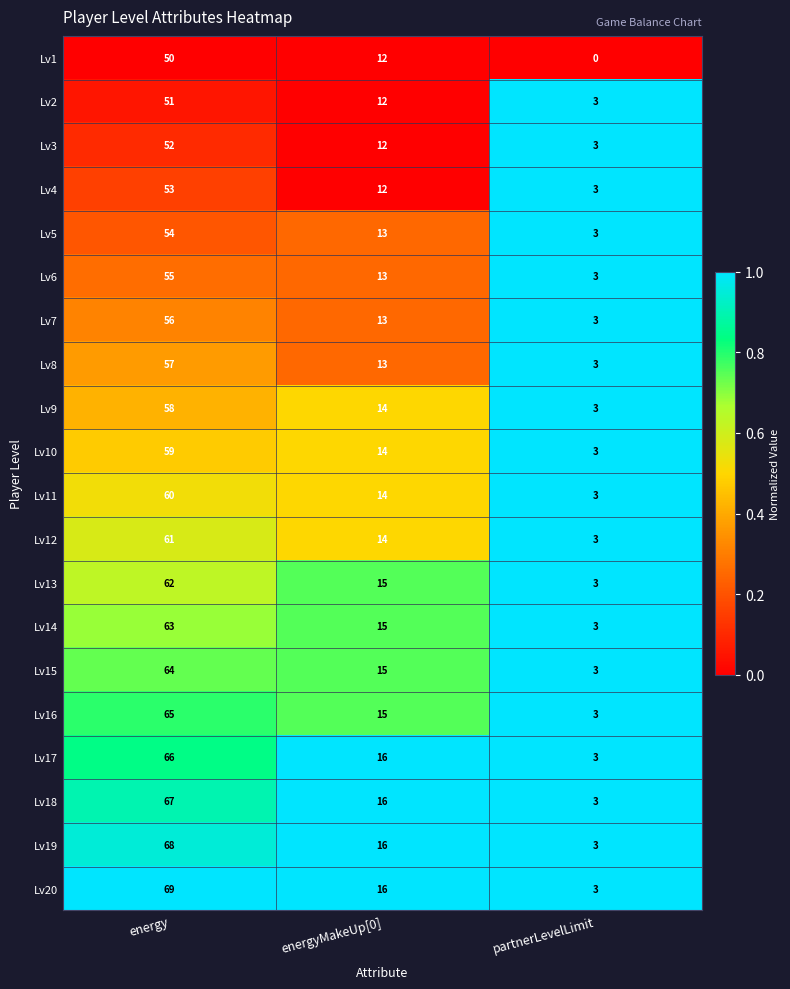

How many categories are shown in the chart?

3